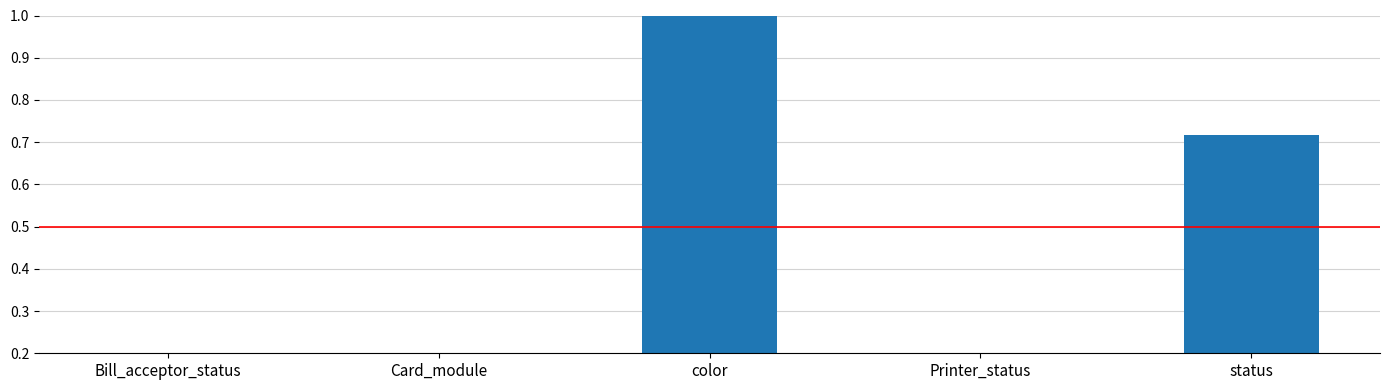

How many bars are there in total?

5